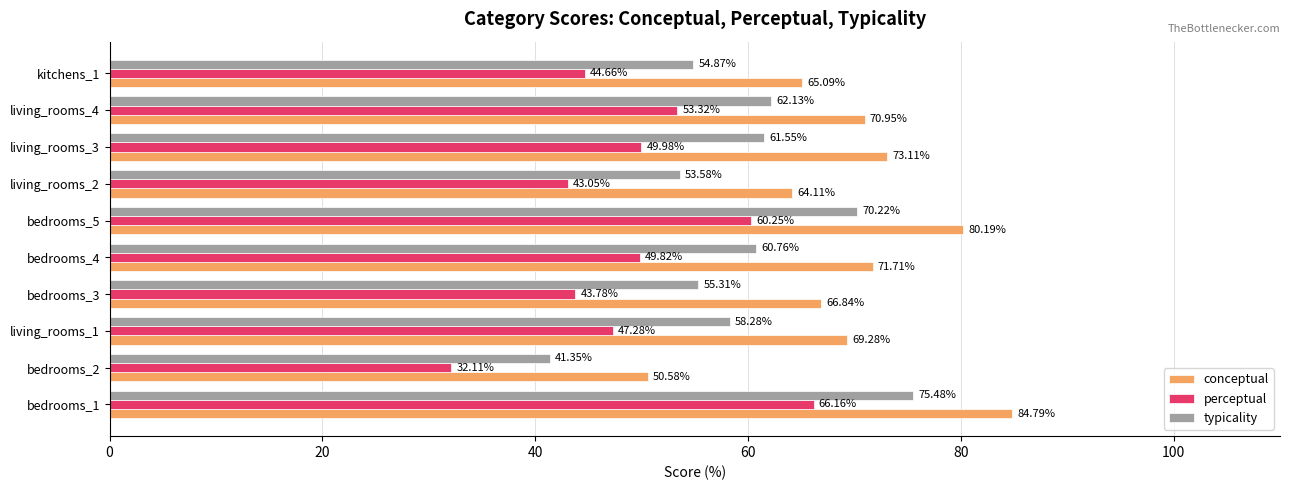

What is the sum of all typicality values?

593.5